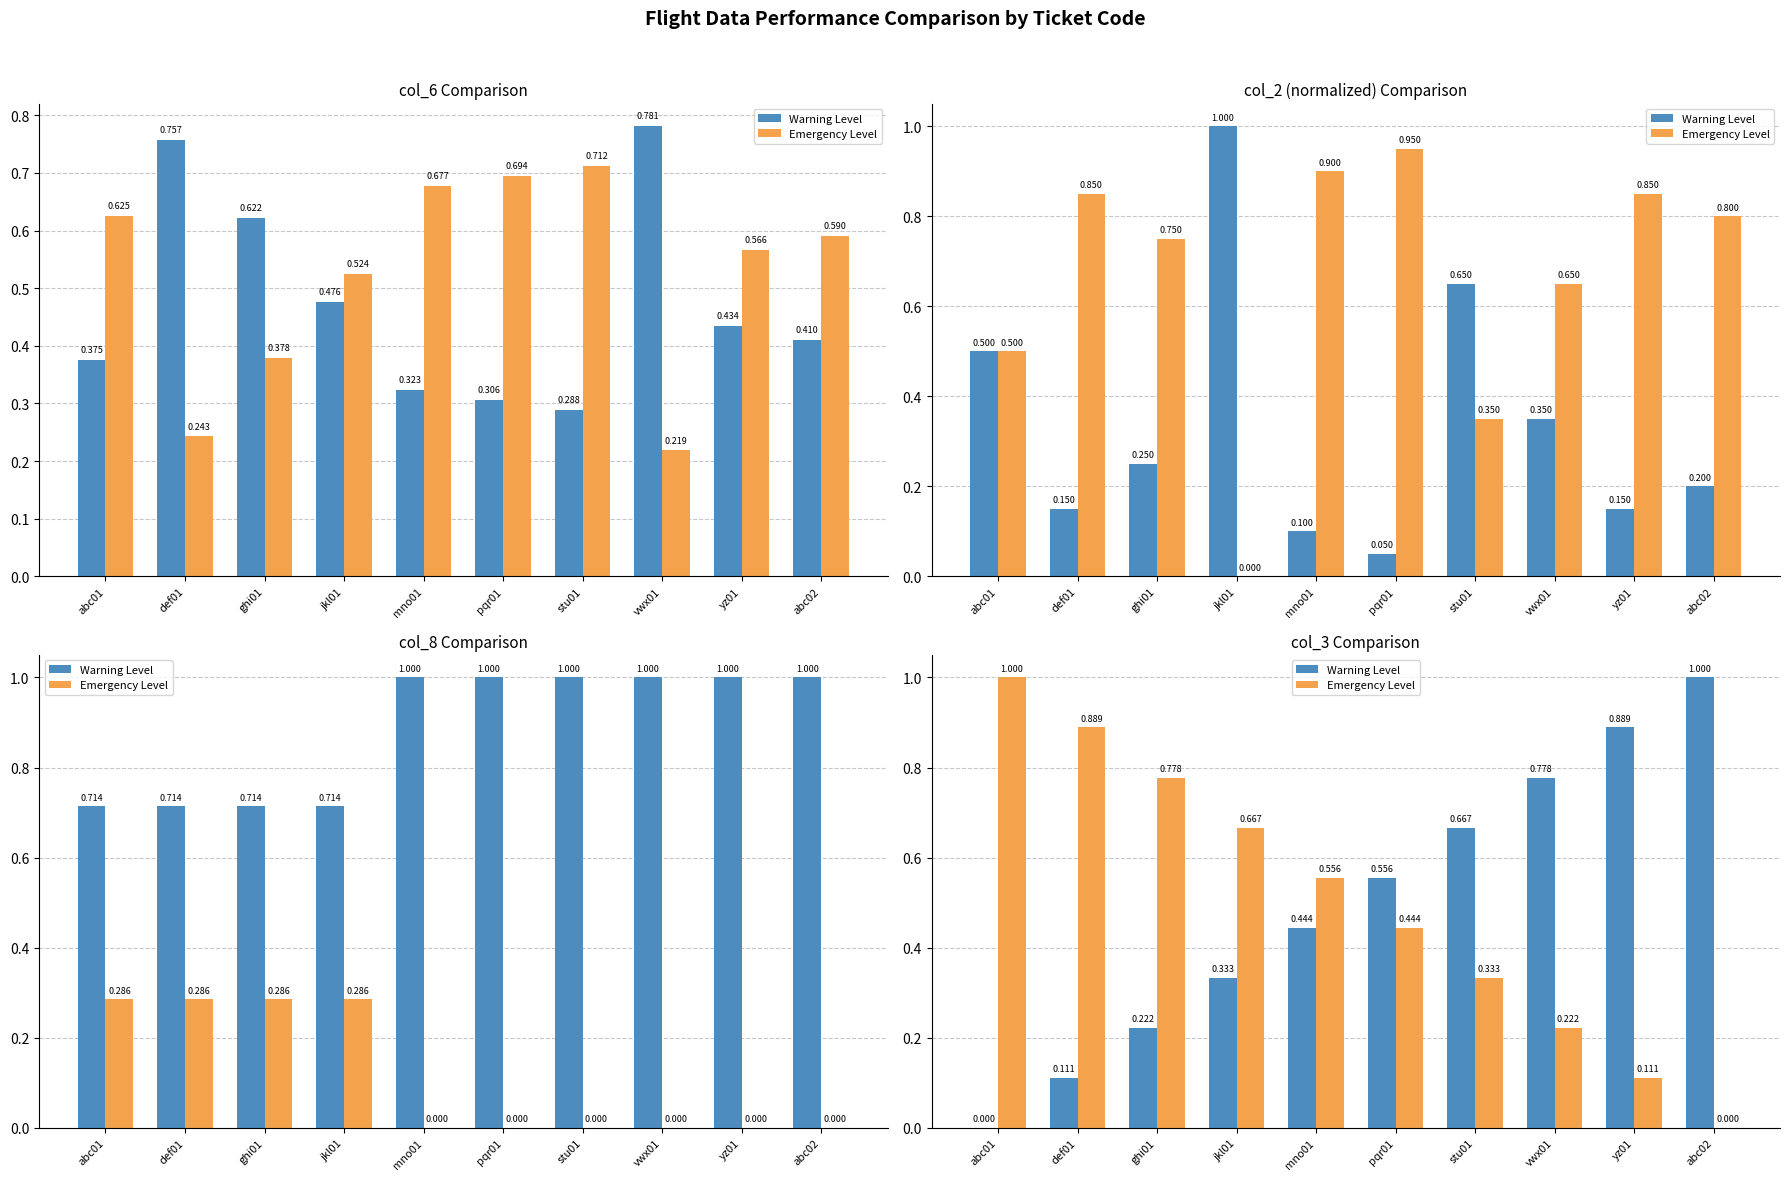

Is it true that Warning Level equals 0.1 at def01?

True